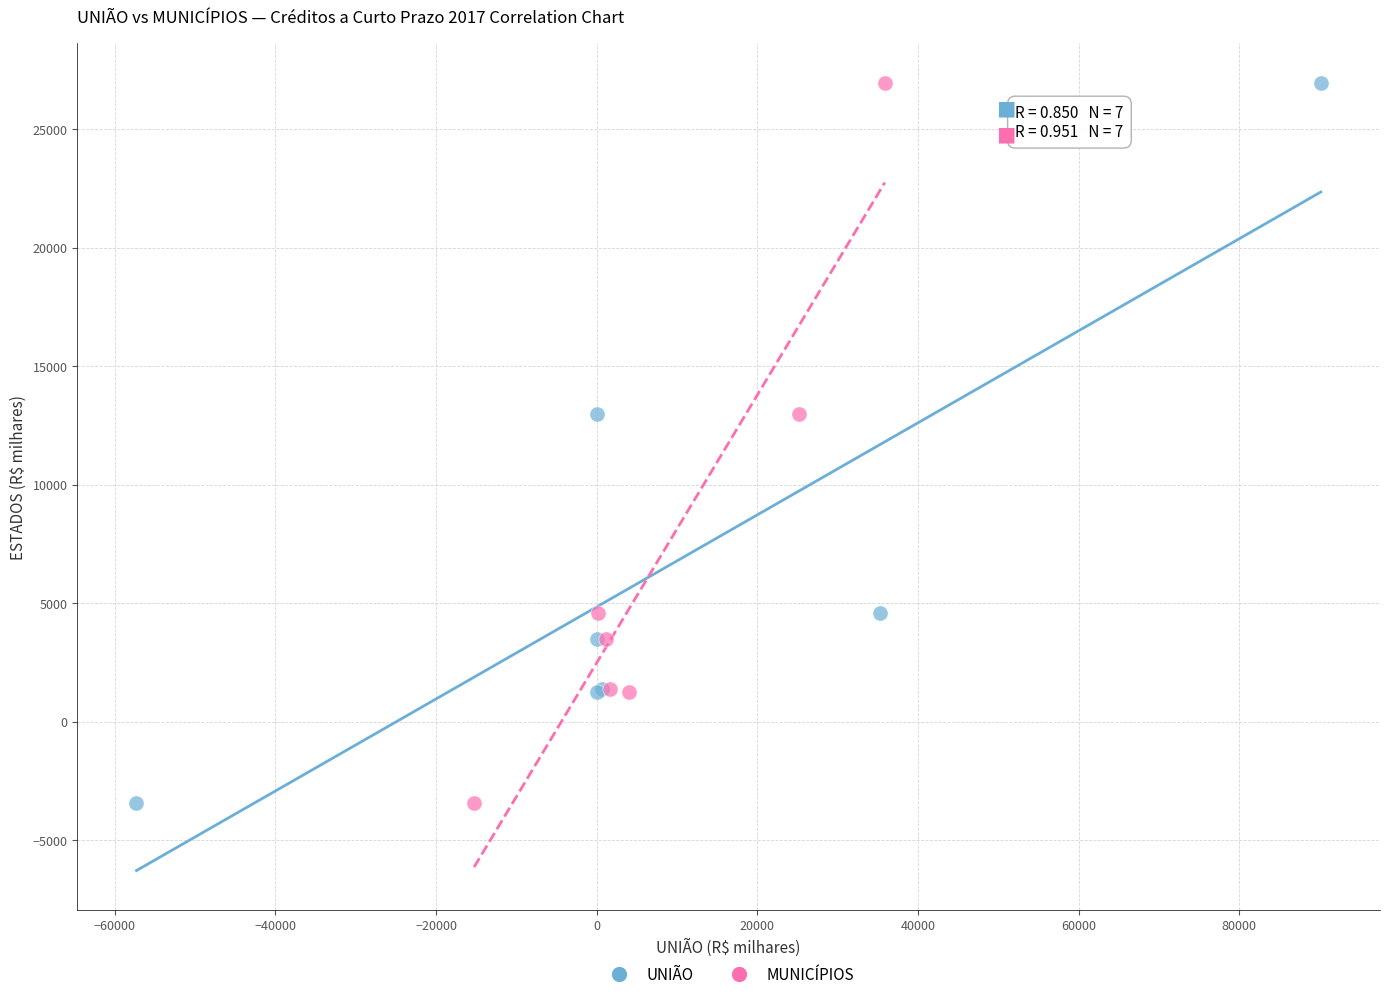

What are all the series names shown in the legend?

UNIÃO, MUNICÍPIOS